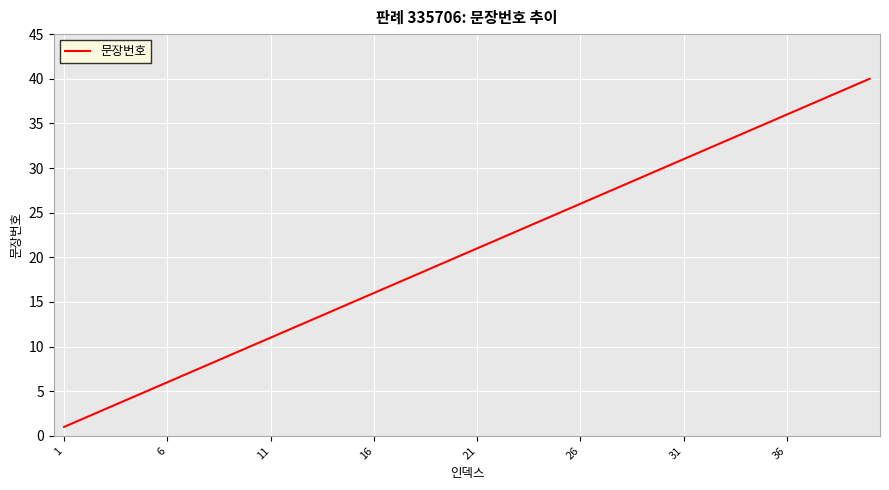

What is the difference between the maximum and minimum values?

39